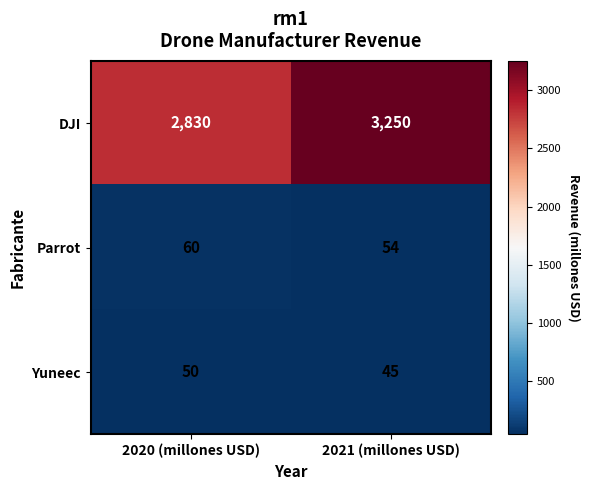

Reading left to right, what are all the values shown in this chart?

DJI: 2020 (millones USD)=2830	2021 (millones USD)=3250
Parrot: 2020 (millones USD)=60	2021 (millones USD)=54
Yuneec: 2020 (millones USD)=50	2021 (millones USD)=45